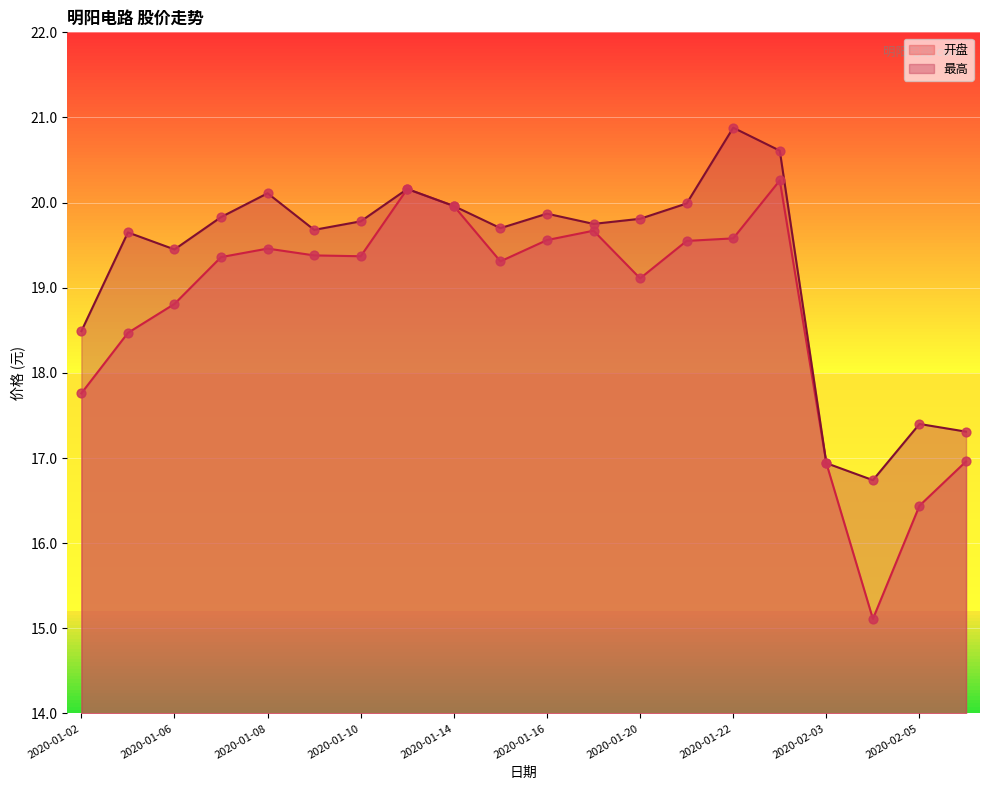

Which series reaches the maximum Y coordinate?

最高